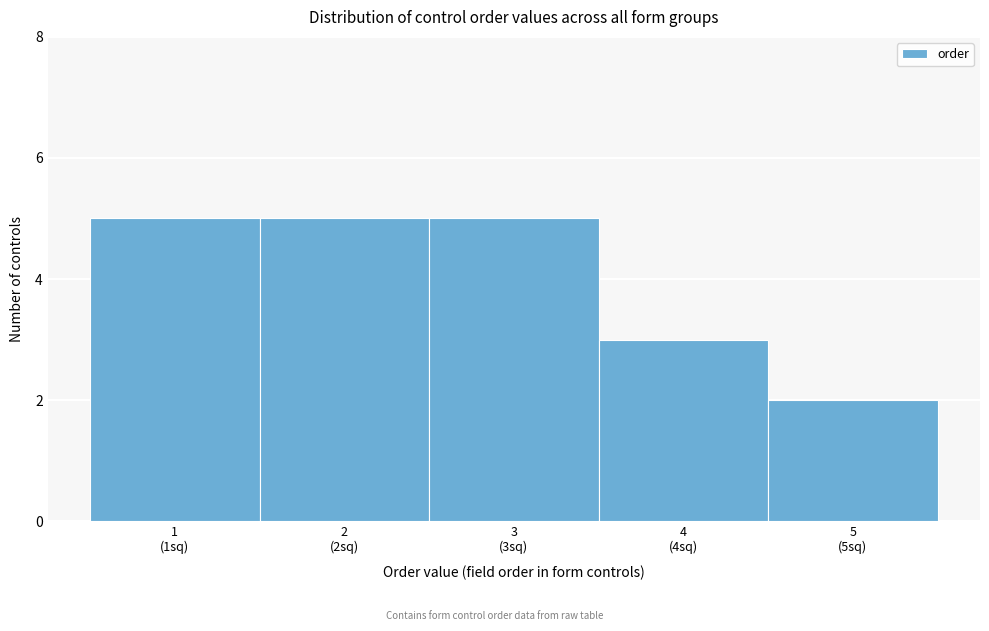

Reading left to right, transcribe all the data shown in this chart.

5	5	5	3	2